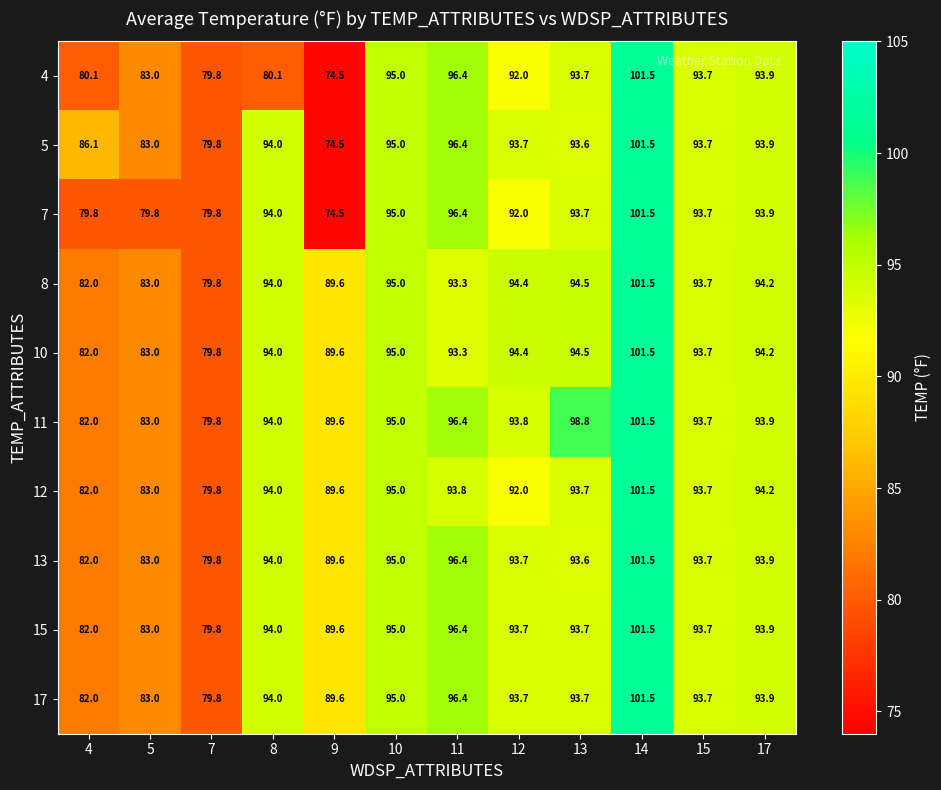

True or false: 8 has a value of 33.2 at 5.

False